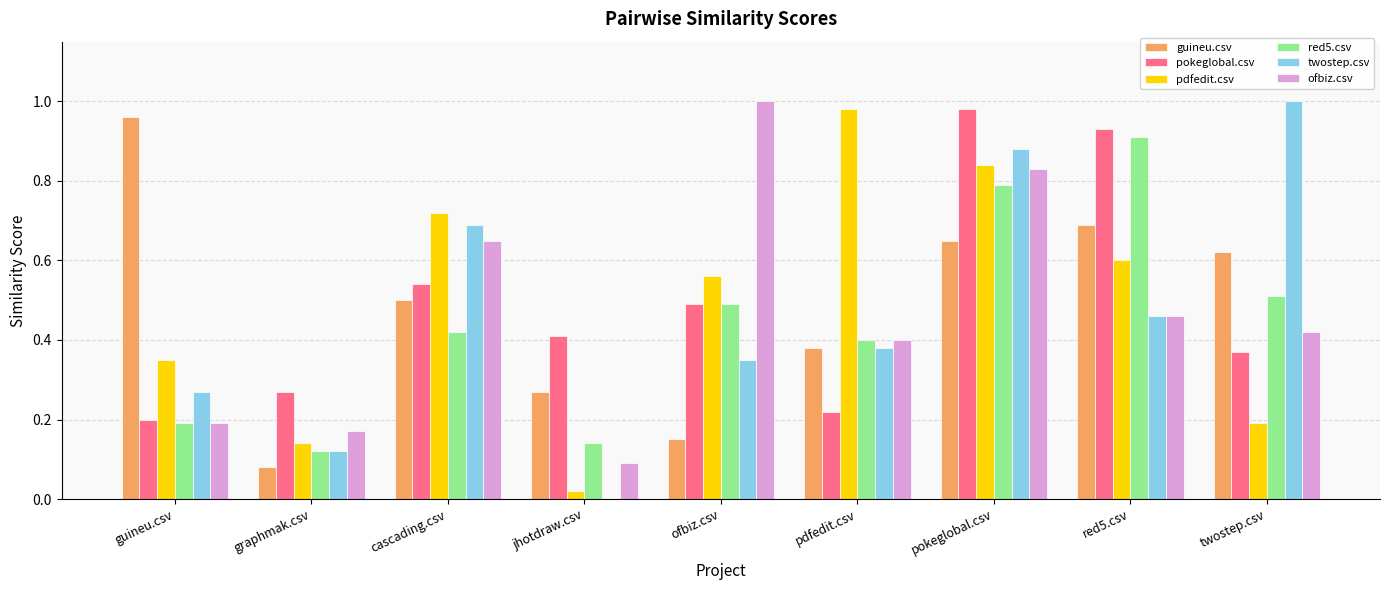

What is the sum of the pdfedit.csv values at cascading.csv and guineu.csv?

1.1